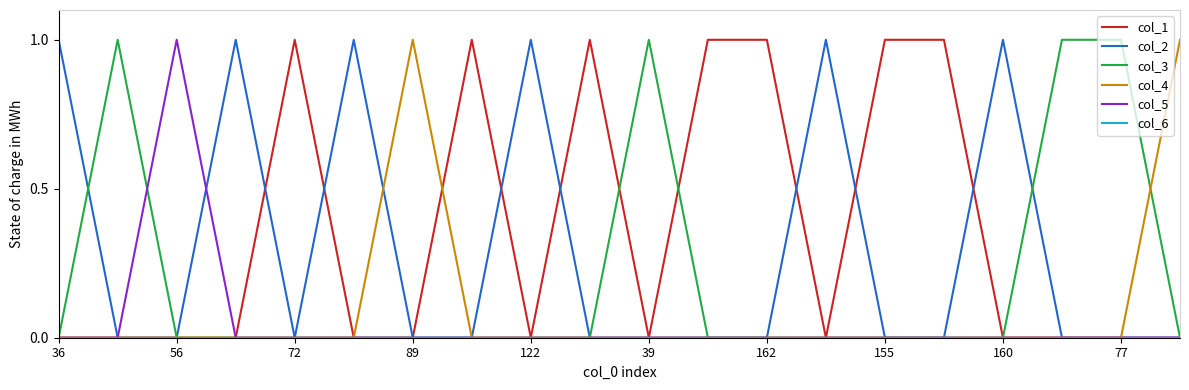

Which series has the largest total across all categories?

col_1